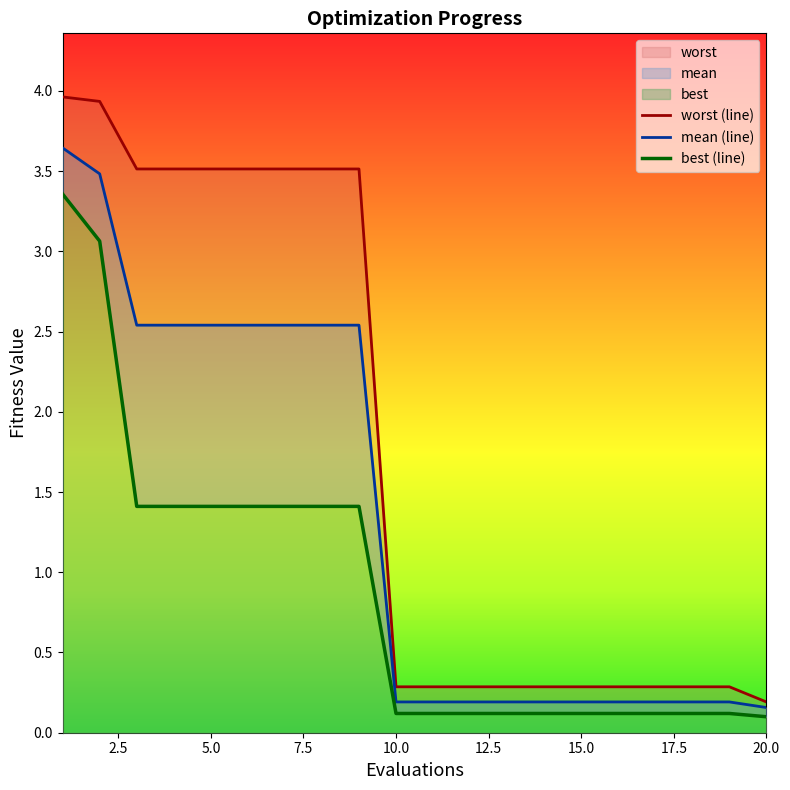

What is the total value across all series at 11?

0.6